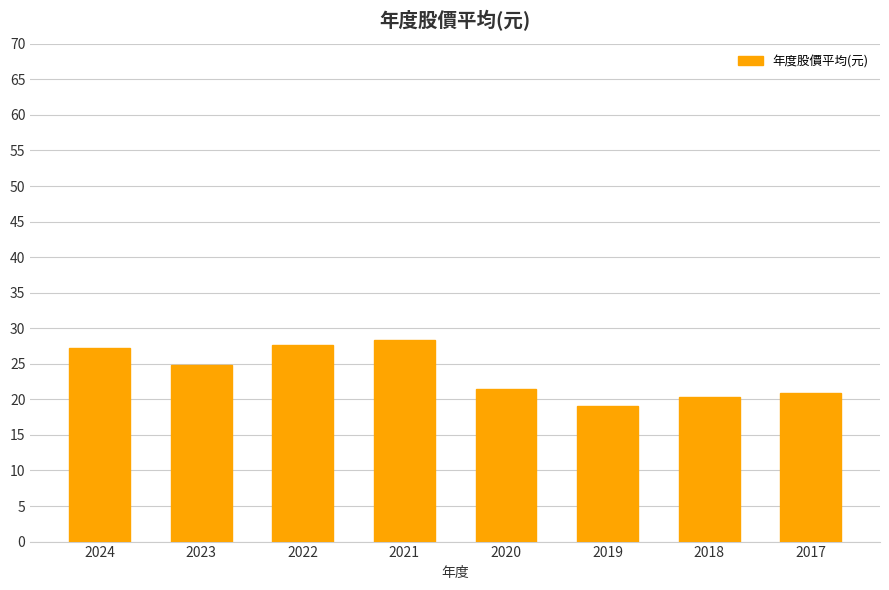

What is the average value?

23.7